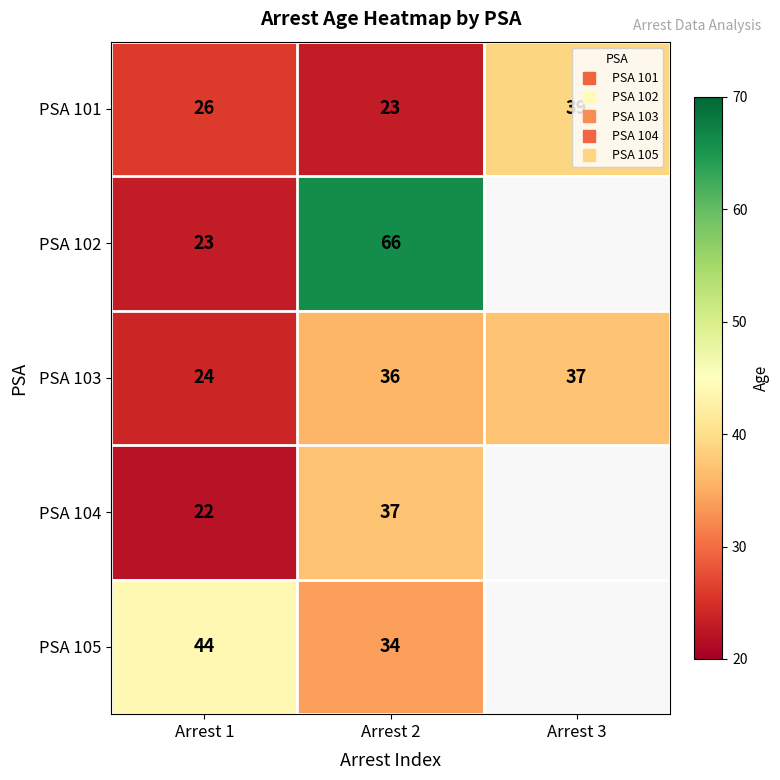

The PSA 101 series shows 22.4 at Arrest 3. True or false?

False